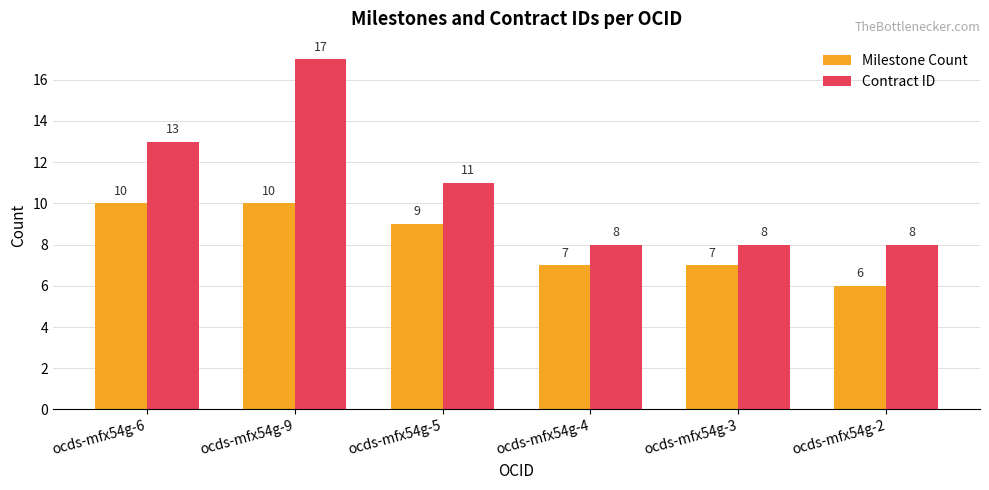

Read the Milestone Count value at ocds-mfx54g-6.

10